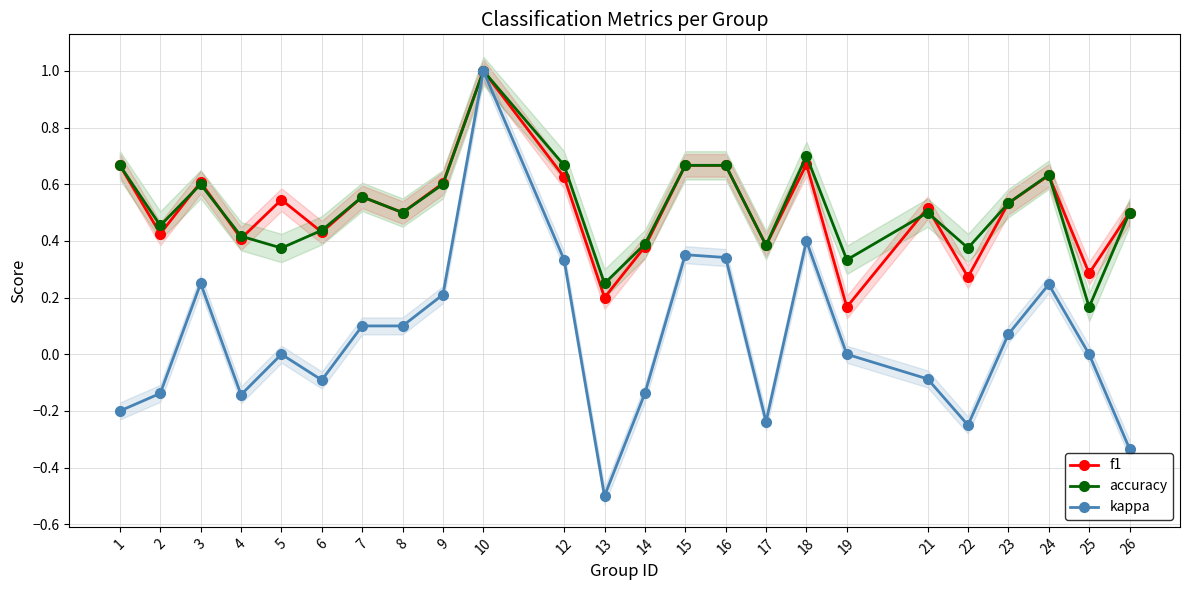

Does the chart have visible grid lines?

Yes